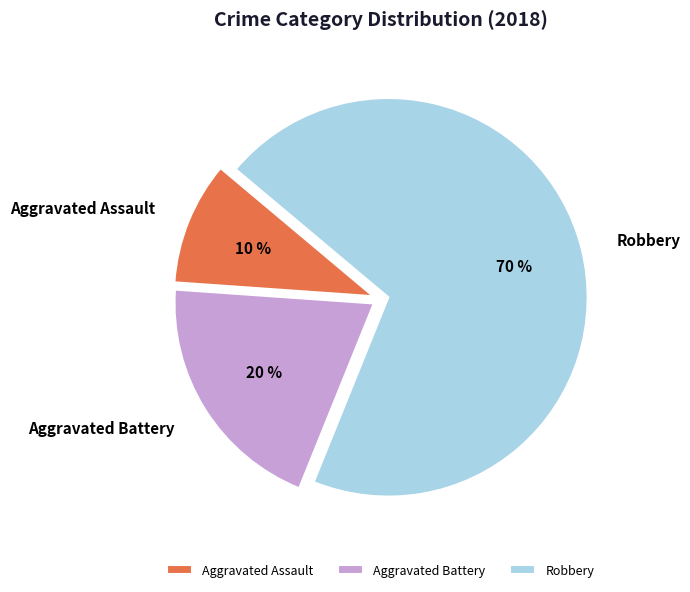

Which category has the smallest portion of the pie?

Aggravated Assault